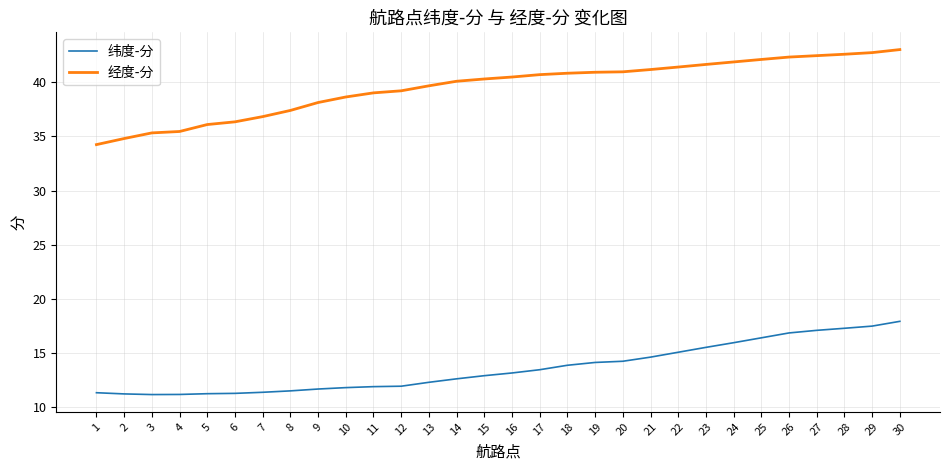

Which series changed the most between 11 and 18?

纬度-分